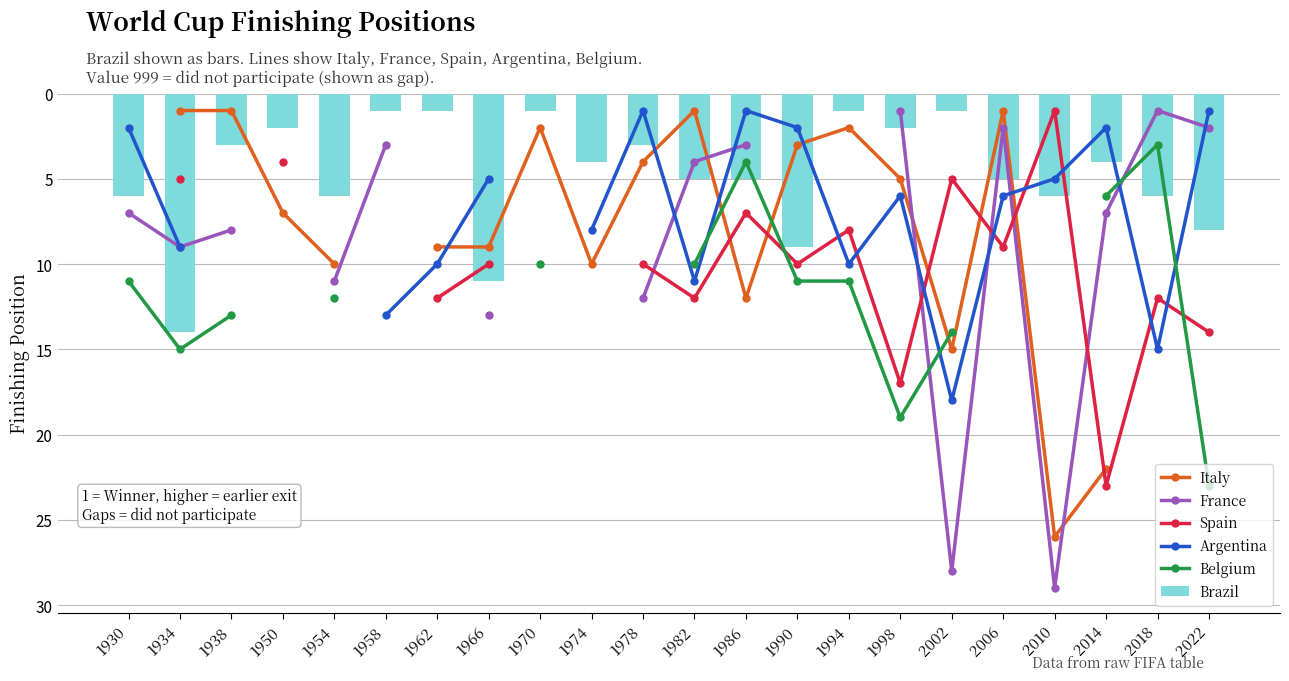

Rank the categories by France value from highest to lowest.

1950, 1962, 1966, 1970, 1974, 1990, 1994, 2010, 2002, 1978, 1954, 1934, 1938, 1930, 2014, 1982, 1958, 1986, 2006, 2022, 1998, 2018